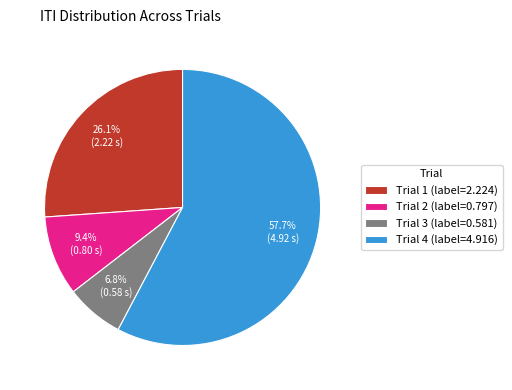

Which category accounts for the majority?

Trial 4